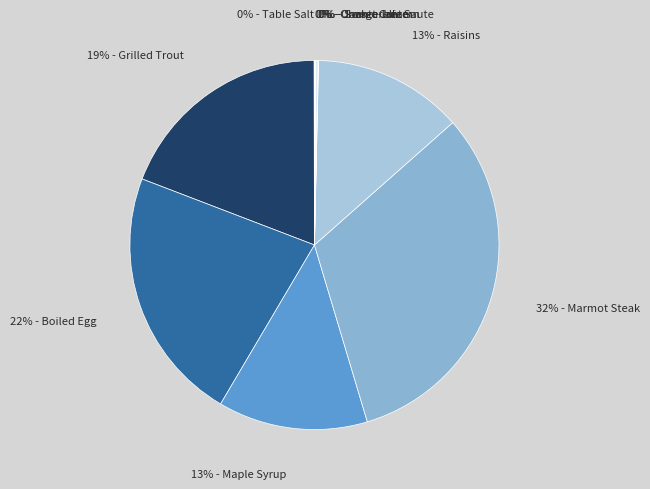

How many slices are in this pie chart?

10